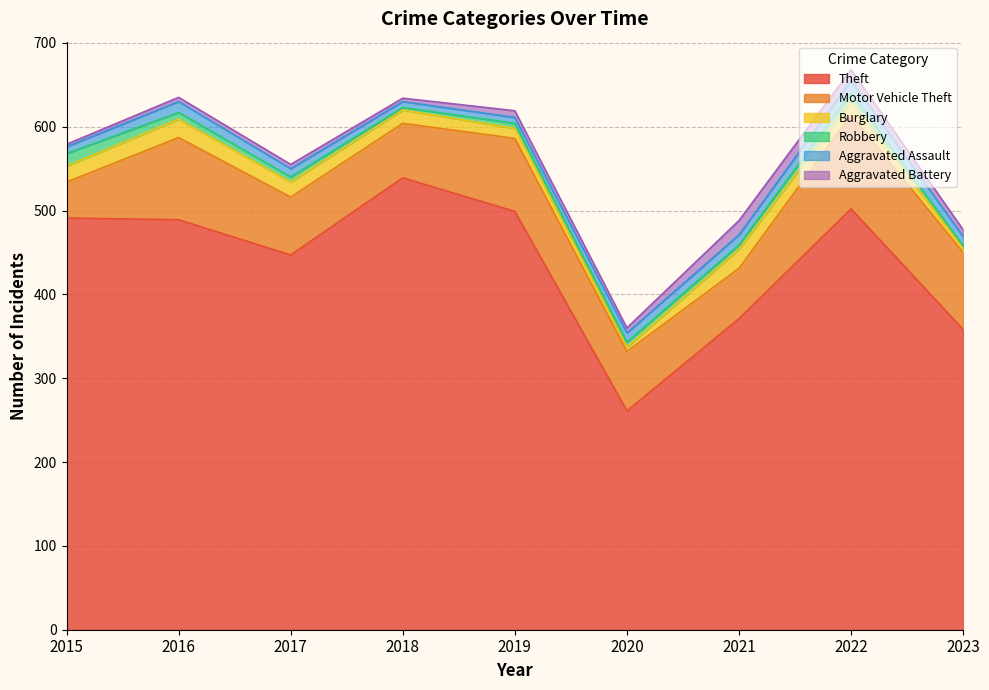

True or false: Theft has a value of 499 at 2019.

True